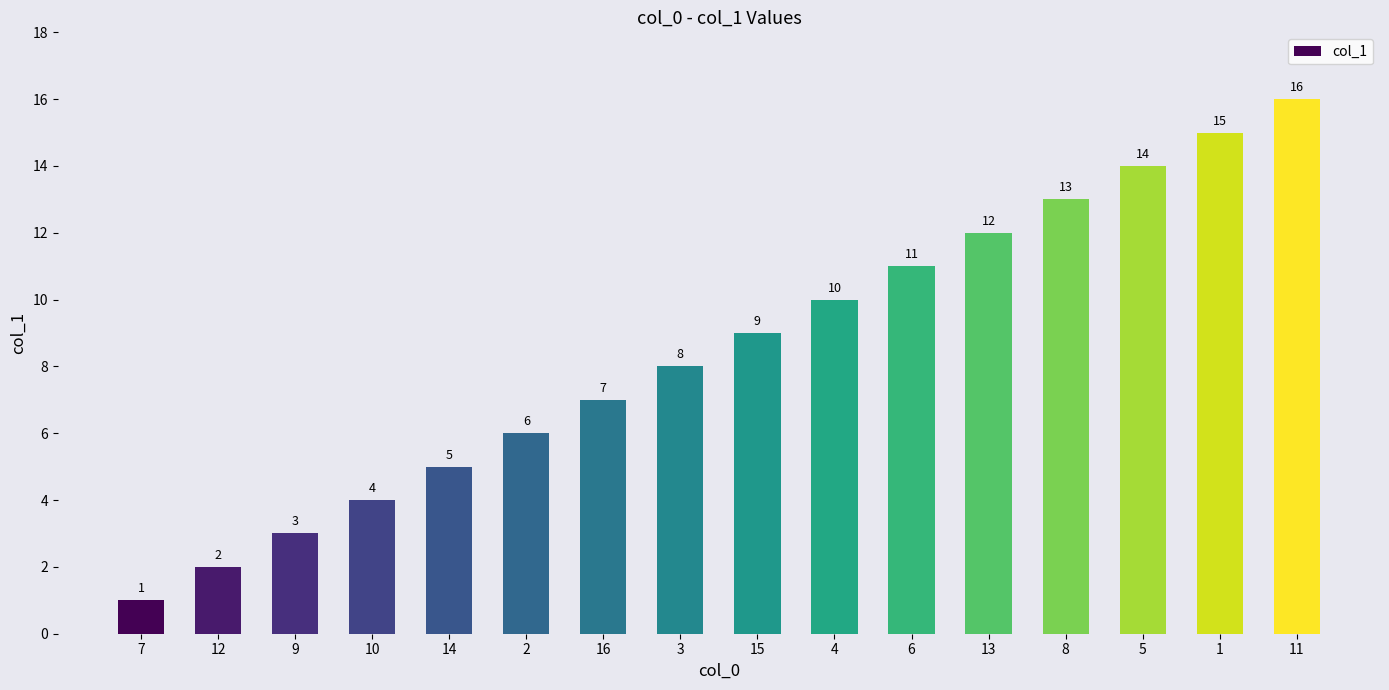

What position from the right is 10?

13